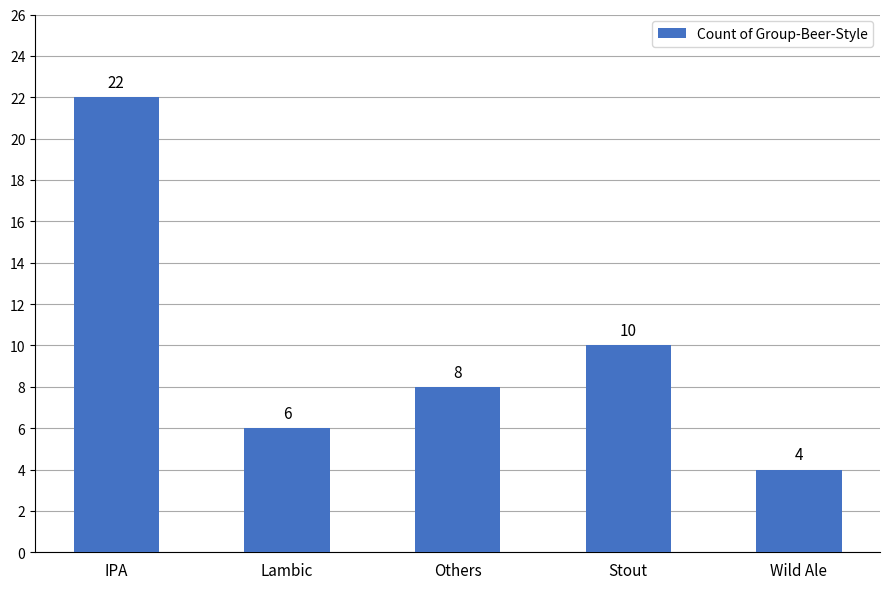

Which has a higher value, Wild Ale or Lambic?

Lambic